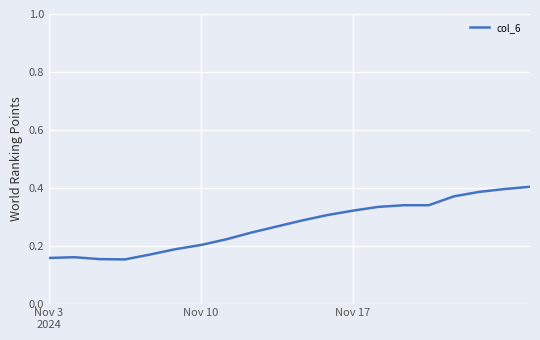

How many lines are shown in the chart?

1